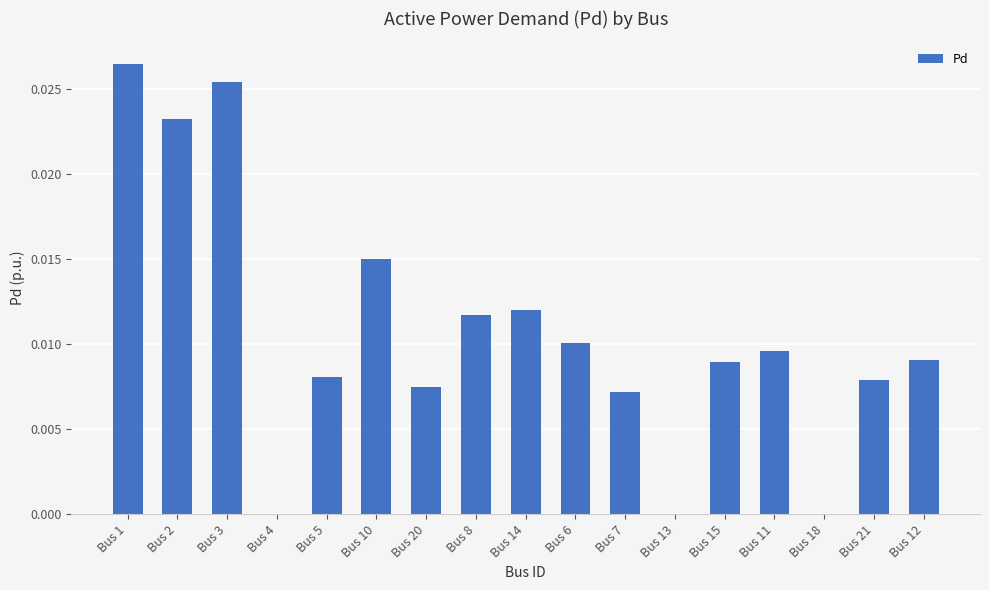

Which has a higher value, Bus 10 or Bus 1?

Bus 1